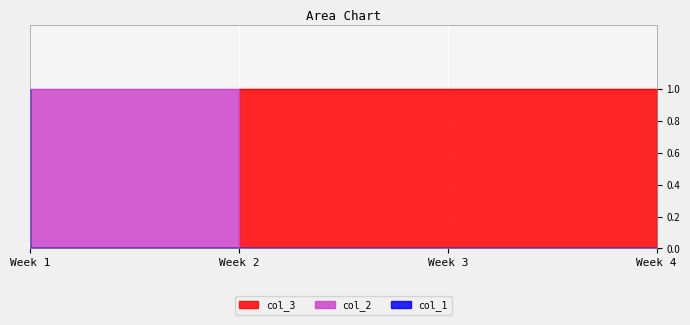

What is the difference between the second highest and second lowest values in the col_2 series?

1